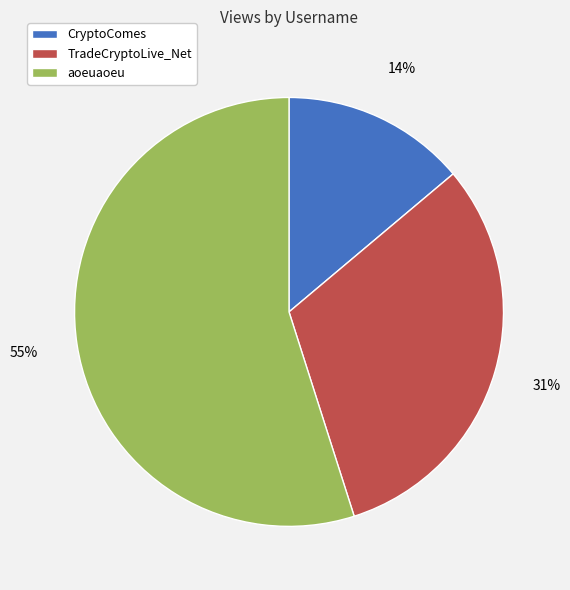

Is it true that CryptoComes is 14% of the pie?

True